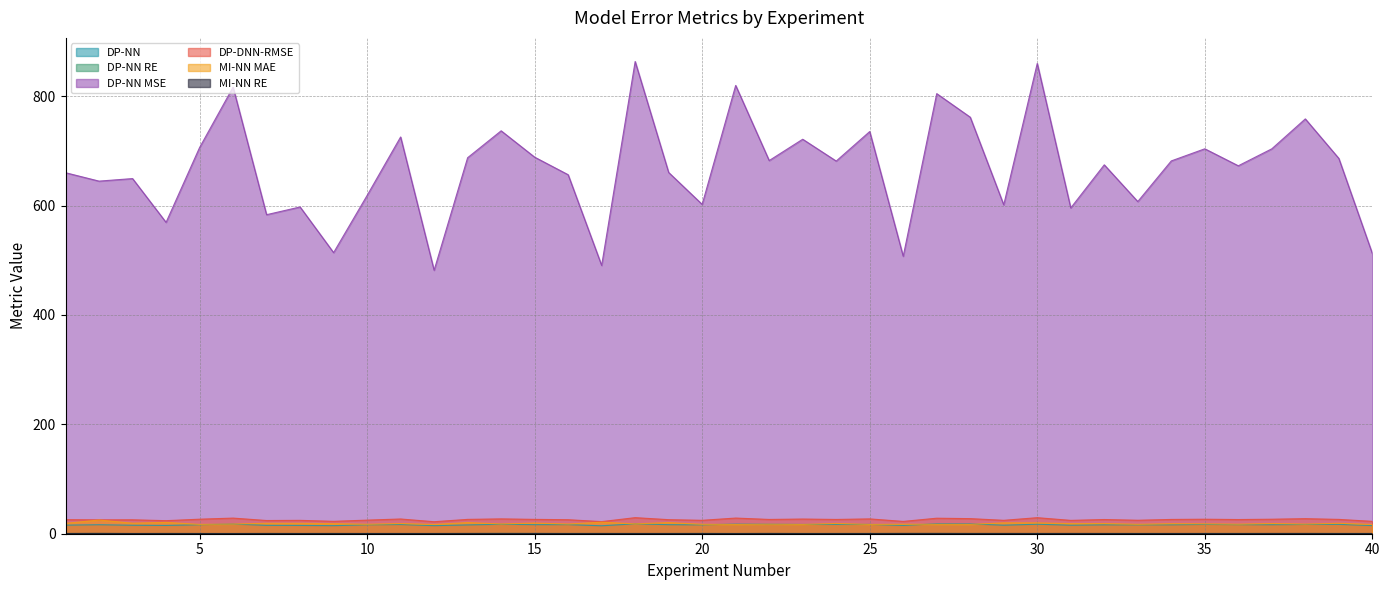

Between 10 and 30, which series saw the biggest shift?

DP-NN MSE